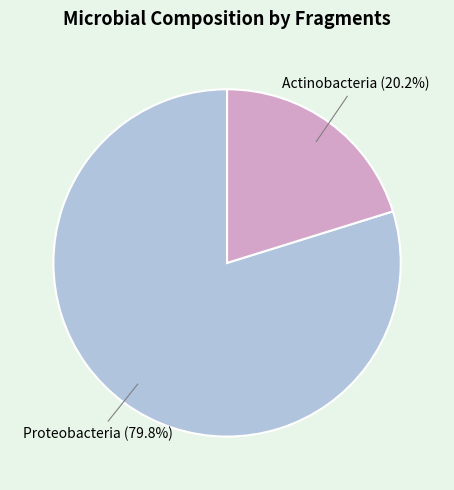

Approximately how many times larger is the value at Actinobacteria compared to Proteobacteria?

0.3